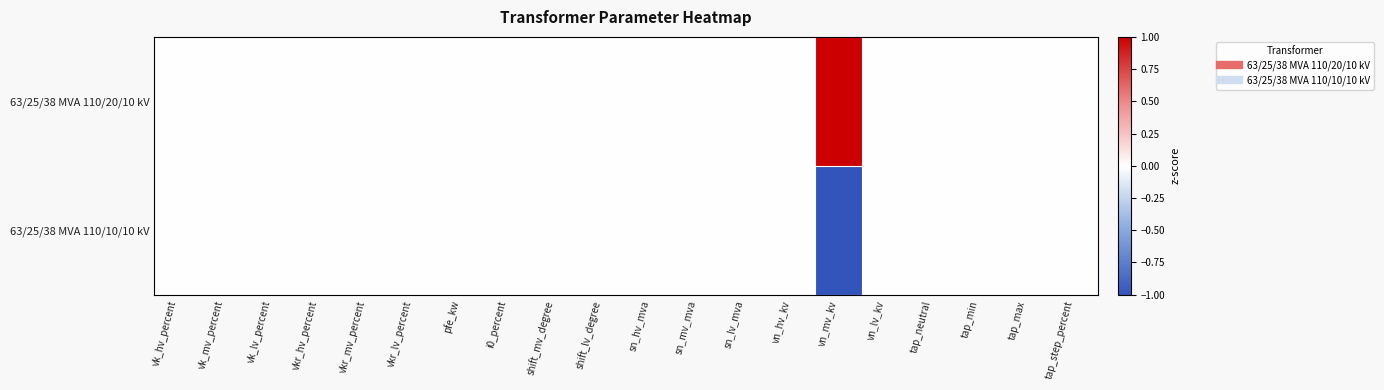

Rank the series by their maximum value, from lowest to highest.

63/25/38 MVA 110/10/10 kV, 63/25/38 MVA 110/20/10 kV